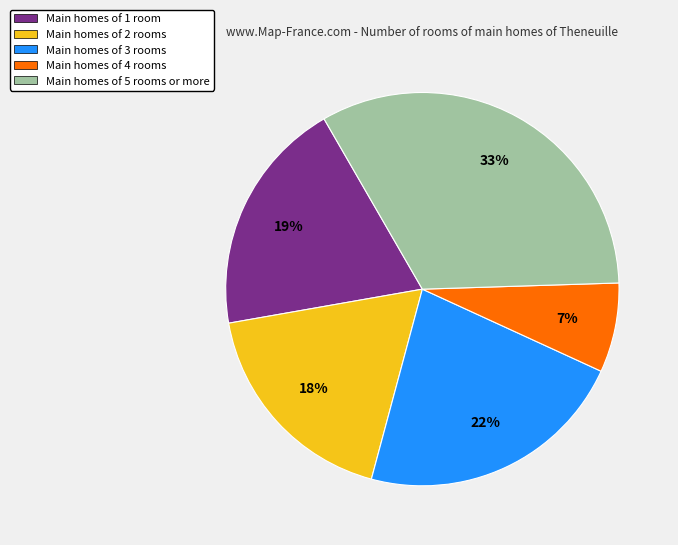

To the nearest percent, what is the combined percentage of Main homes of 2 rooms and Main homes of 4 rooms?

25%